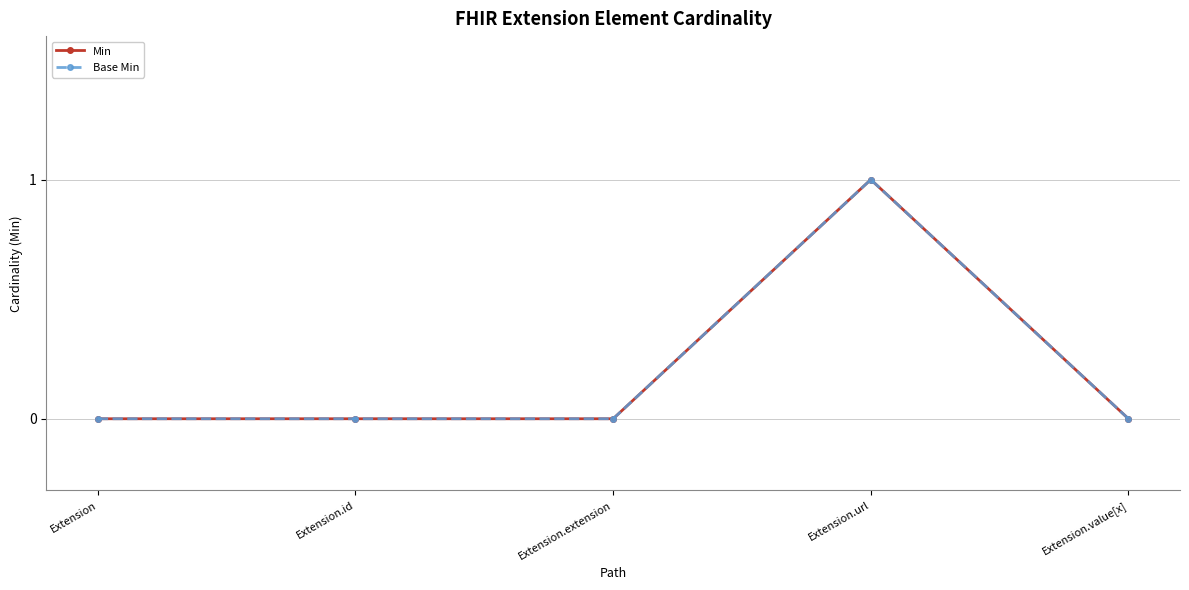

Where is the first local maximum for Base Min?

Extension.url